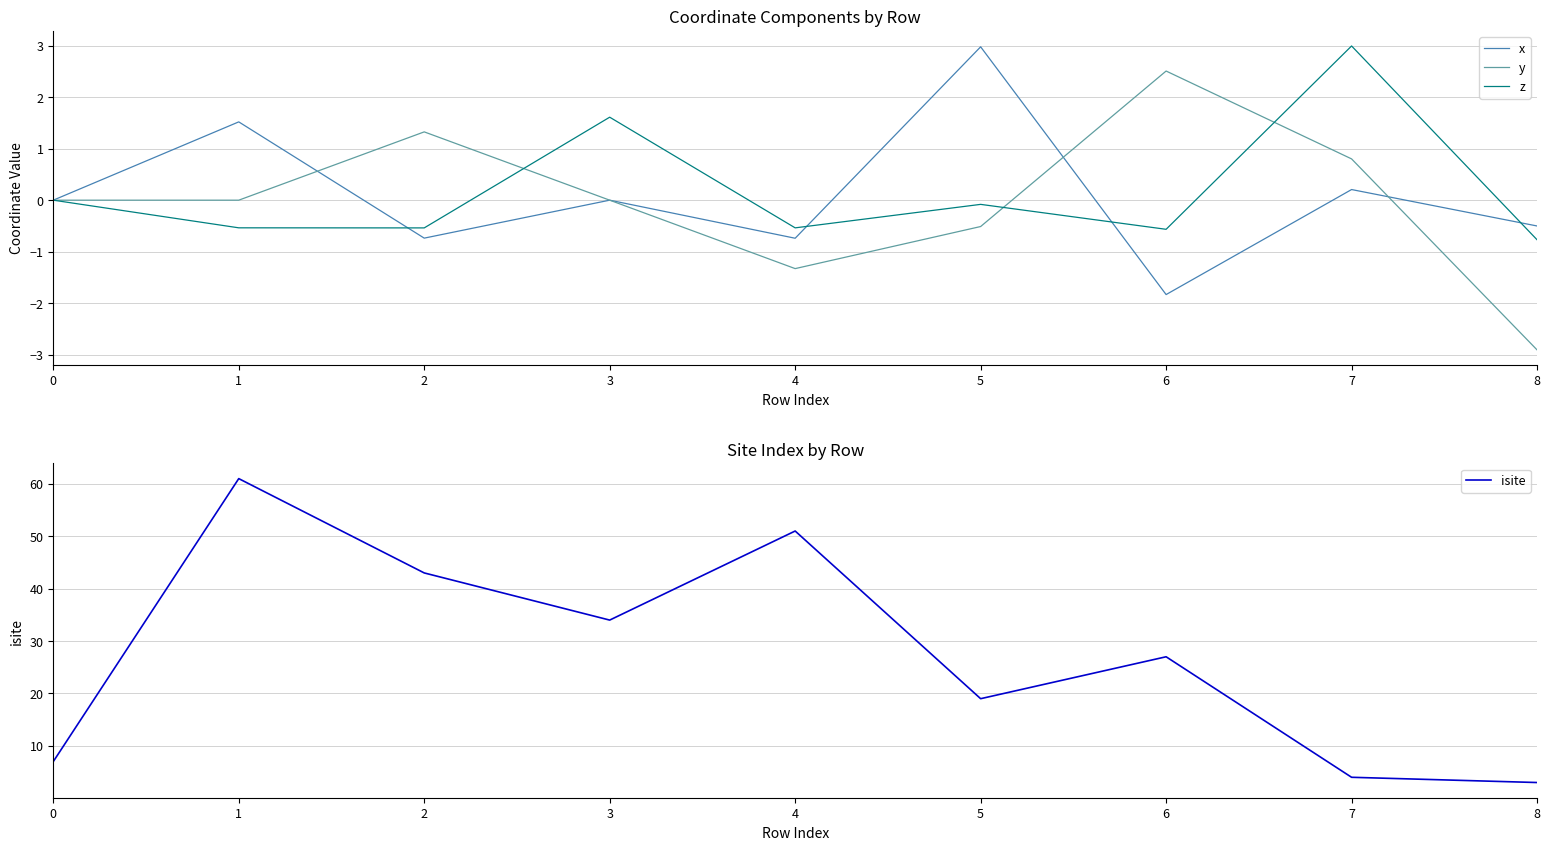

The z series shows -0.1 at 5. True or false?

True